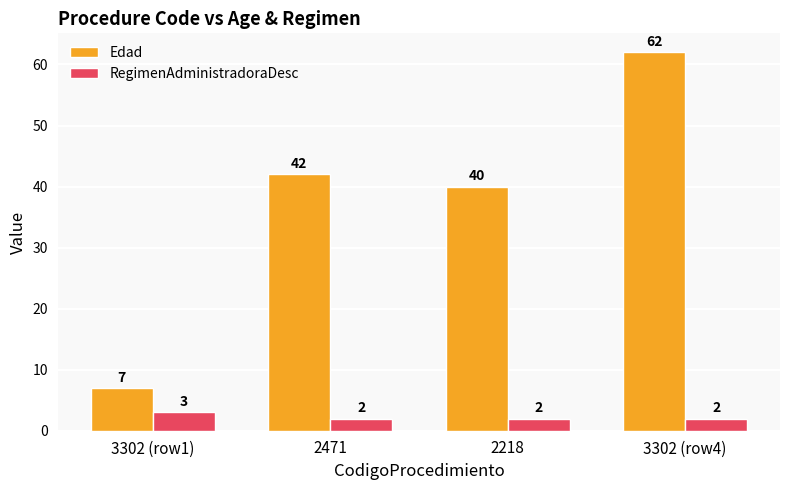

What is the difference between the second highest and second lowest values in the Edad series?

2